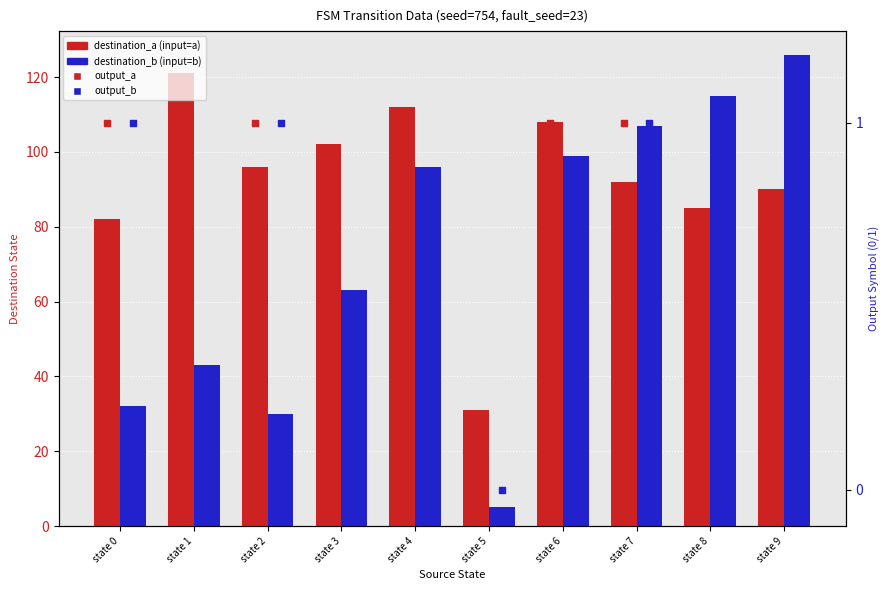

What are all the series names shown in the legend?

destination_a (input=a), destination_b (input=b), output_a, output_b